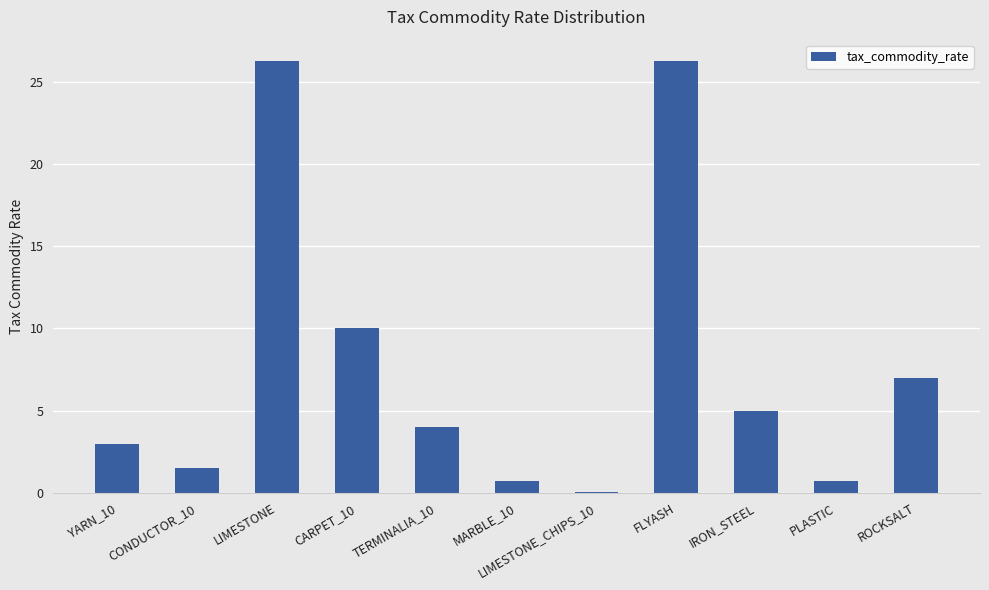

What is the sum of the values at YARN_10 and ROCKSALT?

10.0